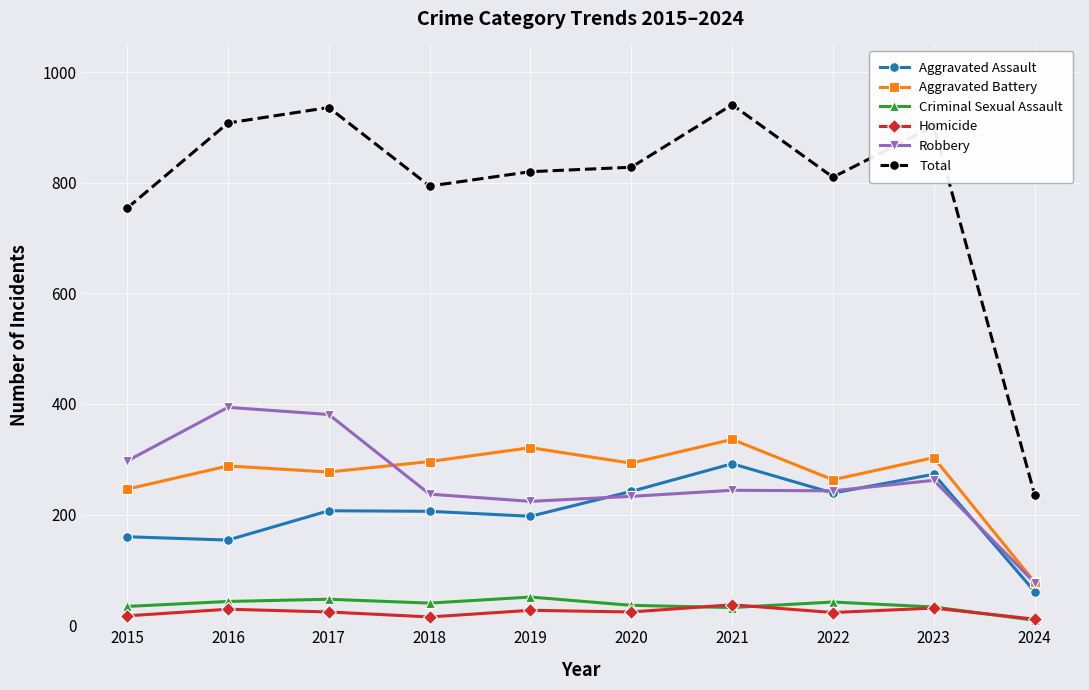

Does the chart display data point markers on the line(s)?

Yes